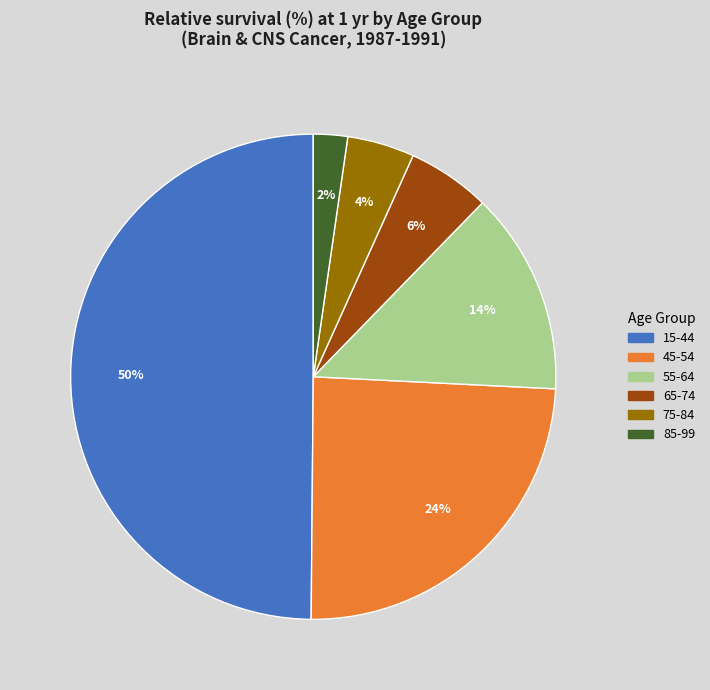

The 45-54 slice represents 31% of the pie. True or false?

False